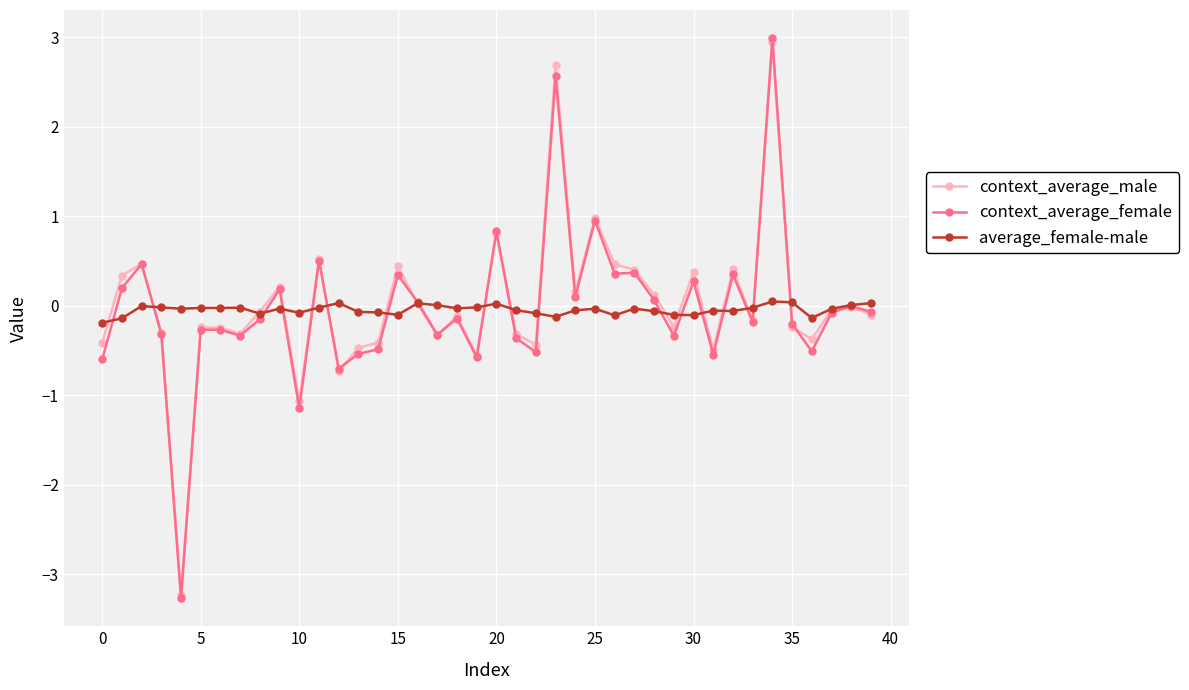

At how many categories does at least one series exceed -2?

40